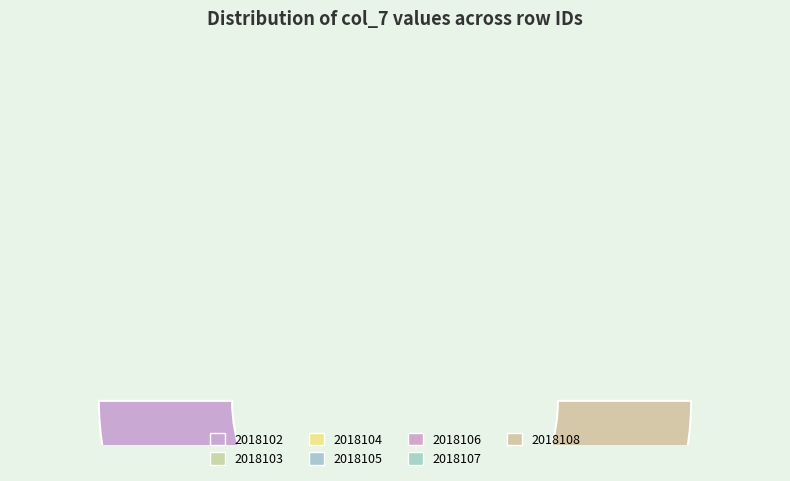

Is 2018105 the majority of the pie?

No